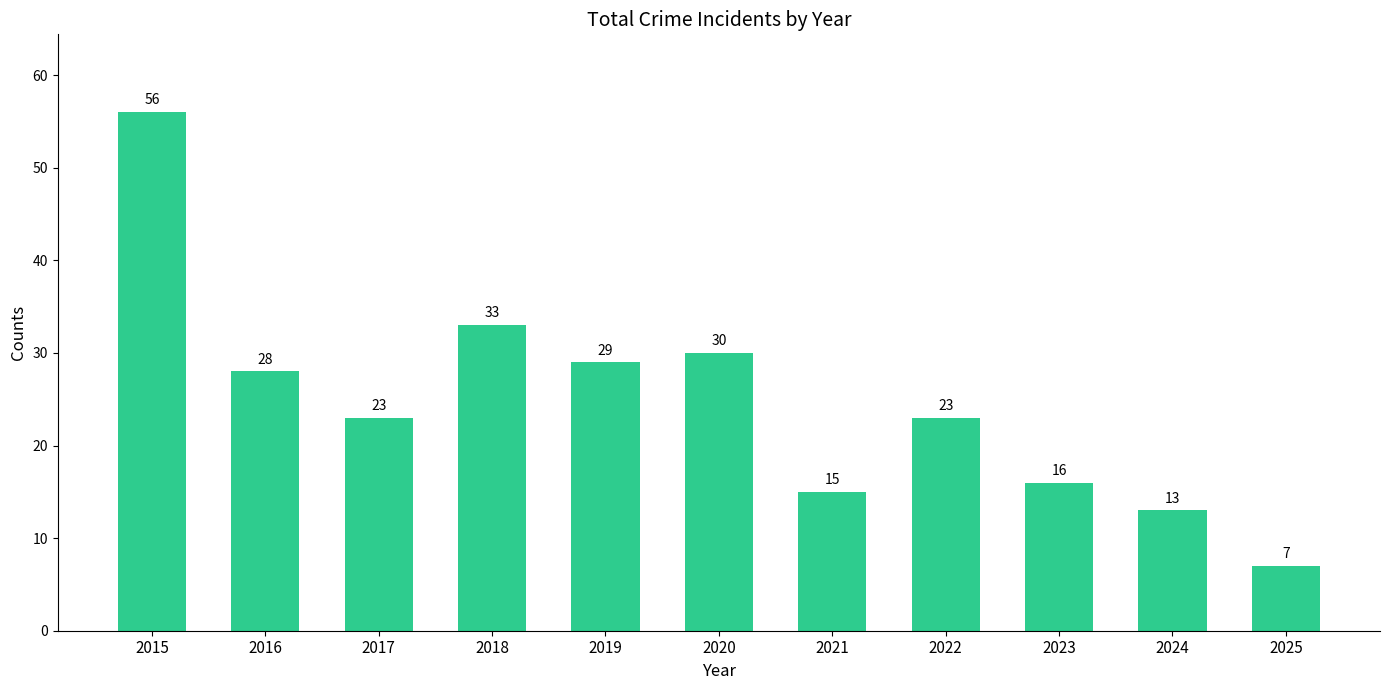

How many bars are there in total?

11